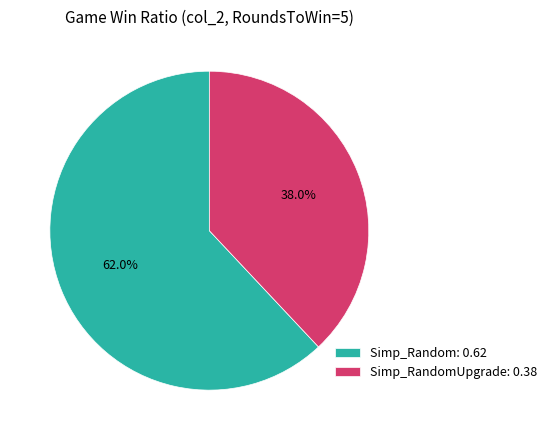

Which has a higher value, Simp_RandomUpgrade: 0.38 or Simp_Random: 0.62?

Simp_Random: 0.62